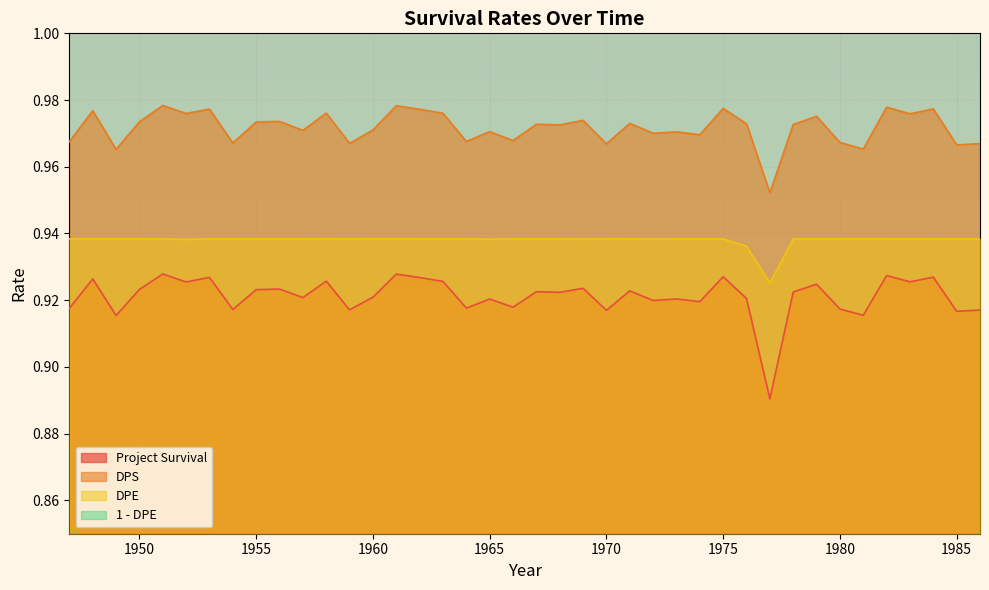

Is it true that Project Survival equals 0.4 at 1985?

False